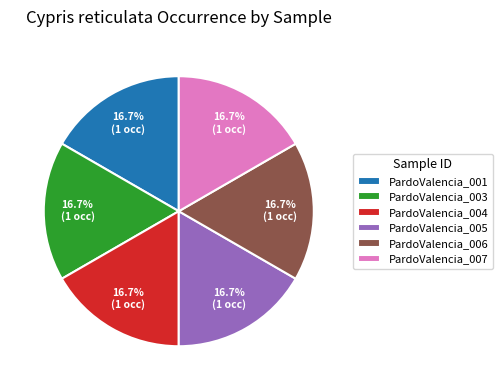

What is the ratio of the value at PardoValencia_001 to the value at PardoValencia_003?

1.0